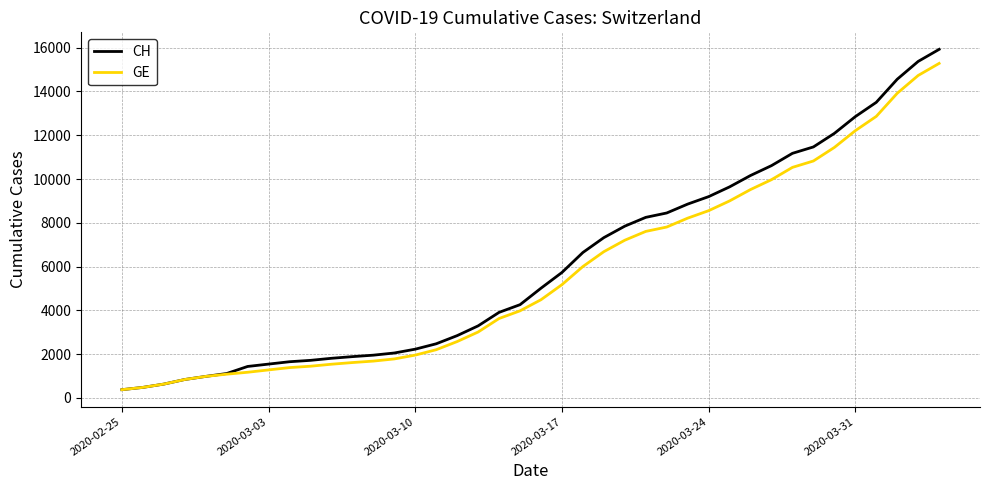

Which series has the widest spread of values?

CH